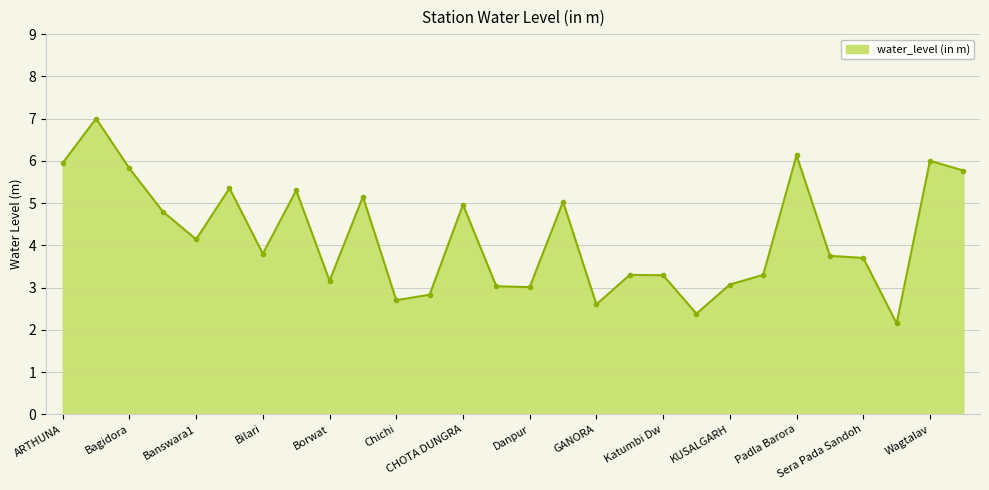

How many lines are shown in the chart?

1